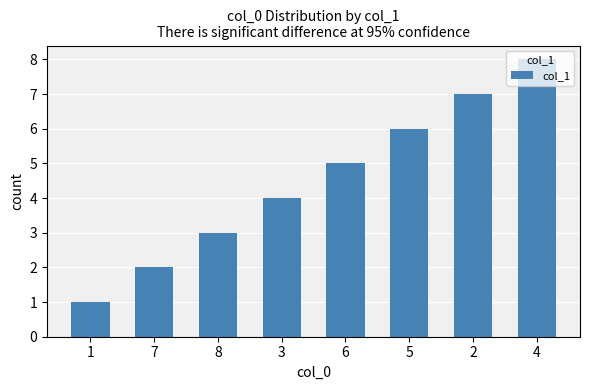

Reading left to right, transcribe all the data shown in this chart.

1	2	3	4	5	6	7	8